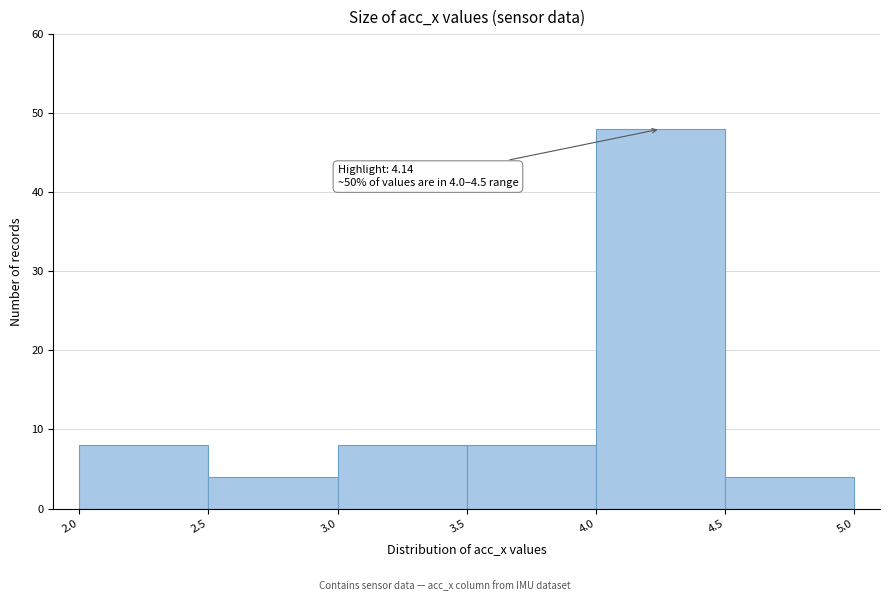

Which range on the x-axis has the tallest bar?

4.0 to 4.5